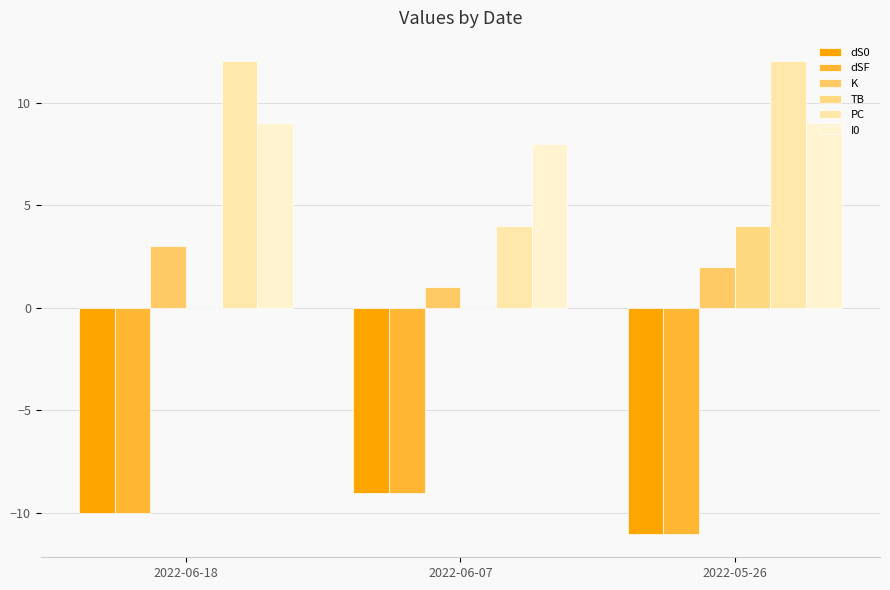

What is the label of the 3rd bar from the right?

2022-06-18